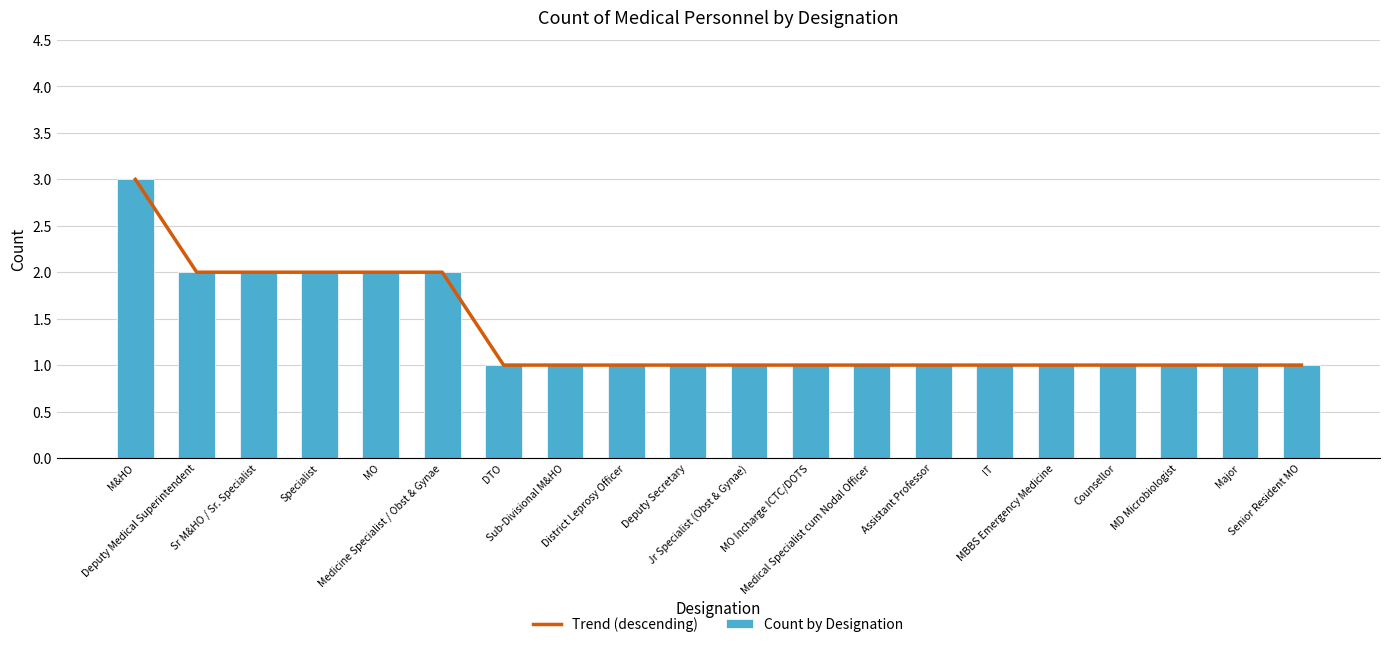

The Trend (descending) series shows 1 at DTO. True or false?

True